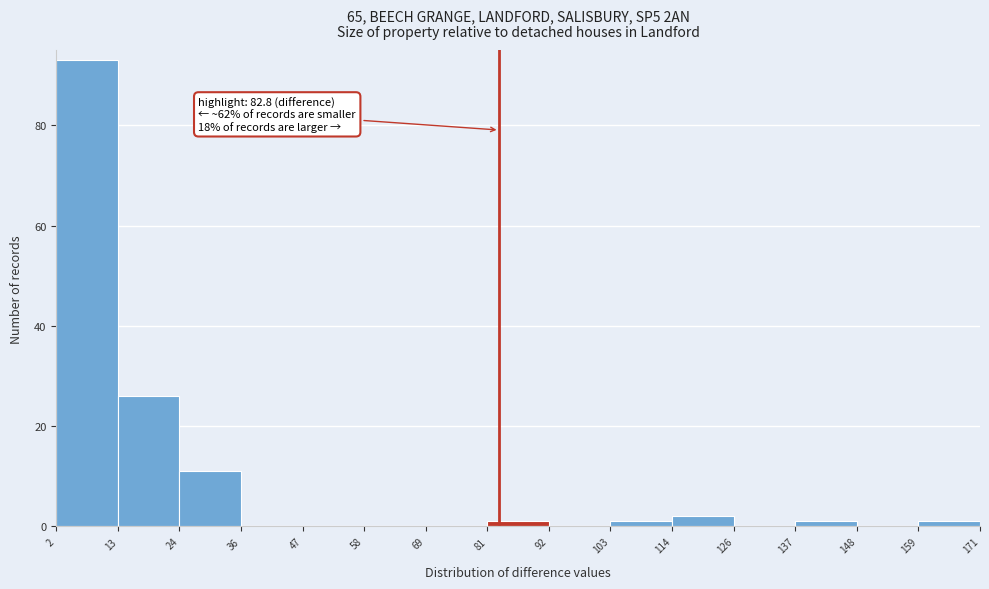

Over which range of the x-axis is the bar tallest?

2 to 13